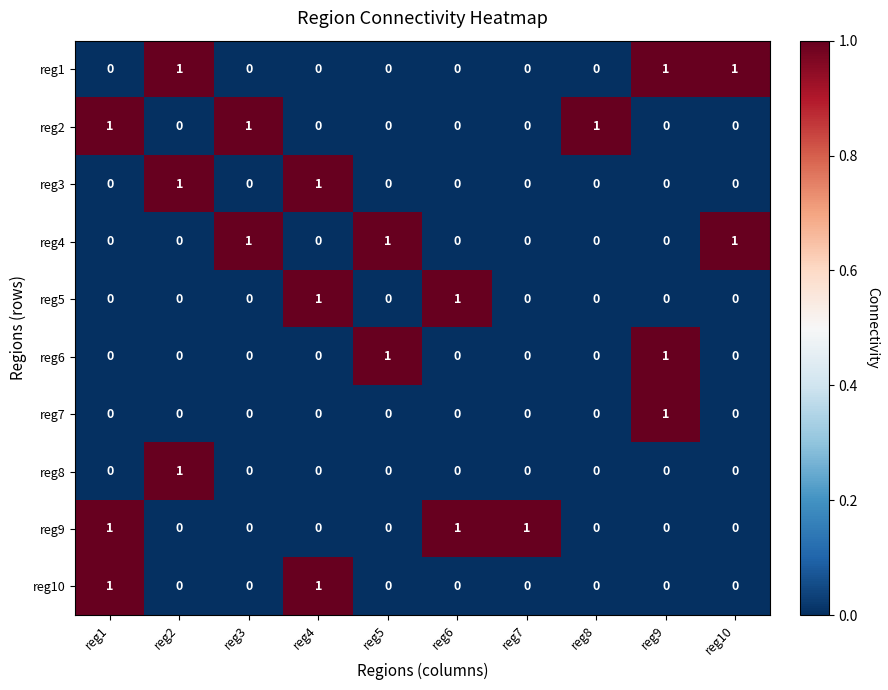

At how many categories does at least one series exceed 0?

10